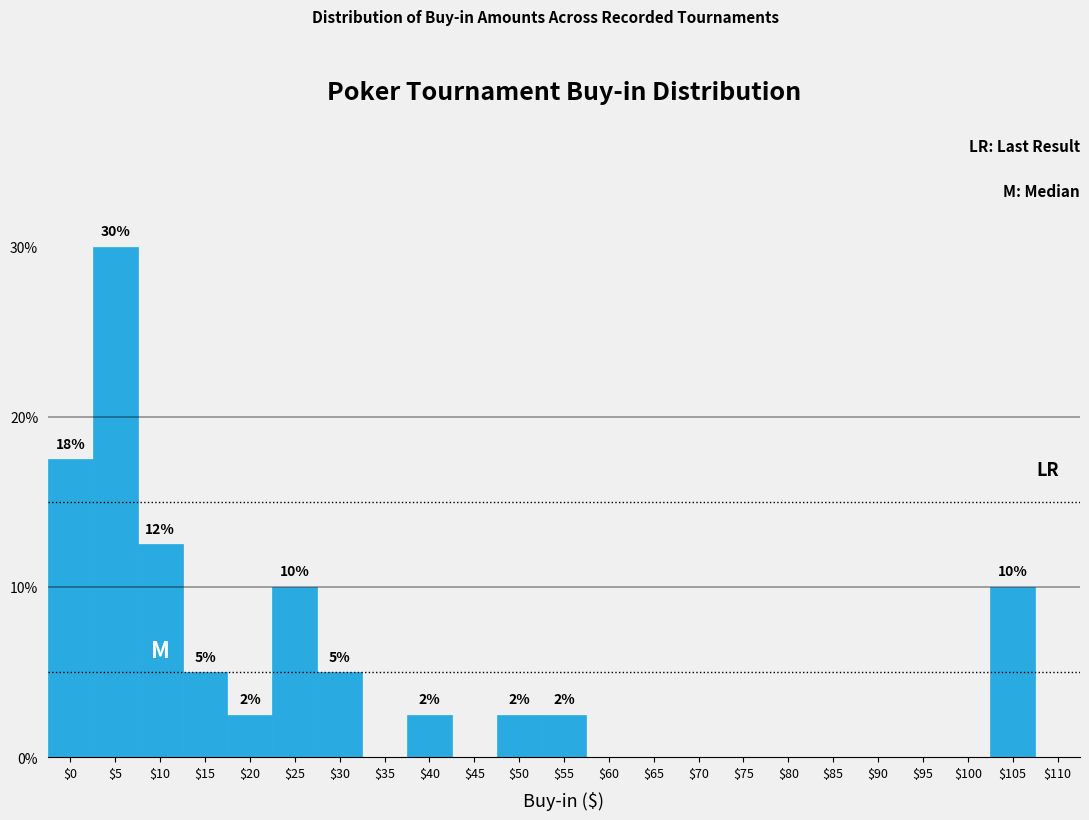

Read the value at $55.

2.5